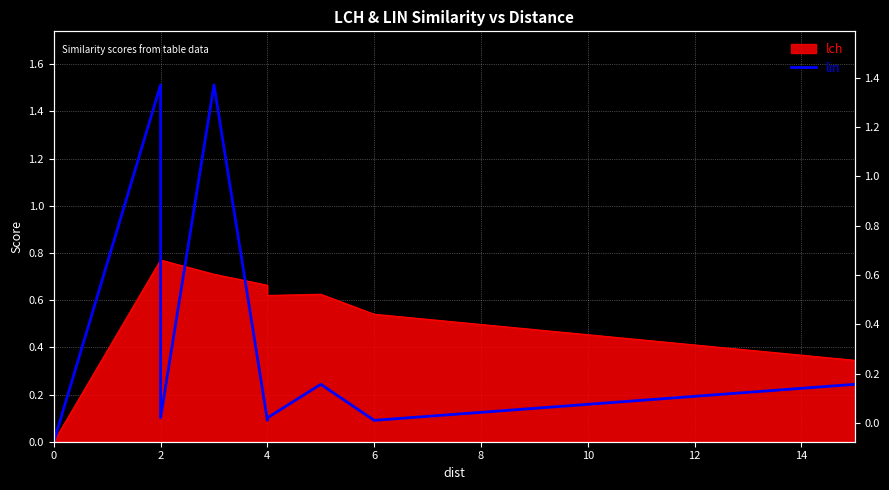

Where is the first local maximum?

2